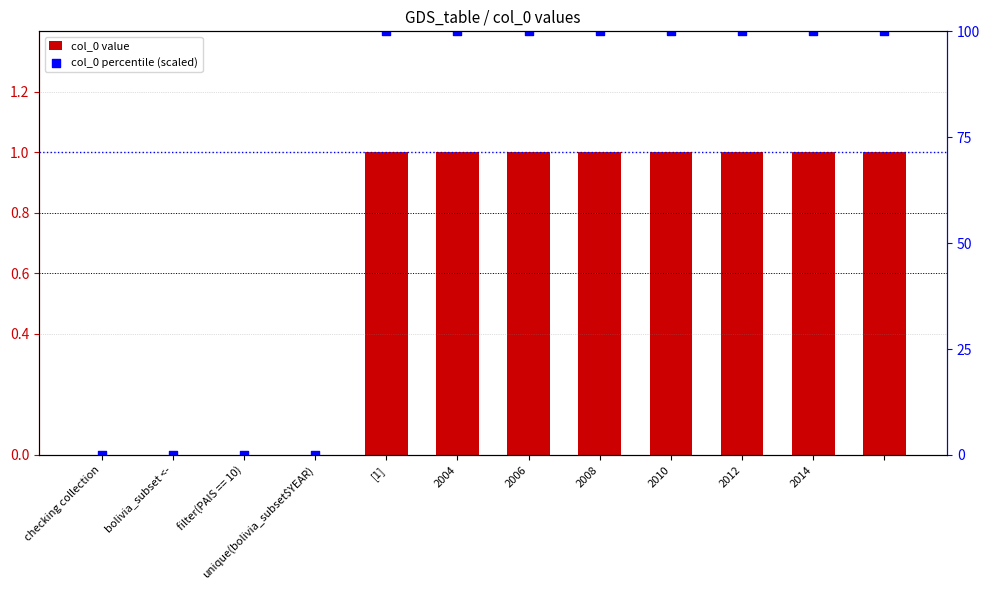

Which series has the widest spread of Y values?

col_0 (scaled %)